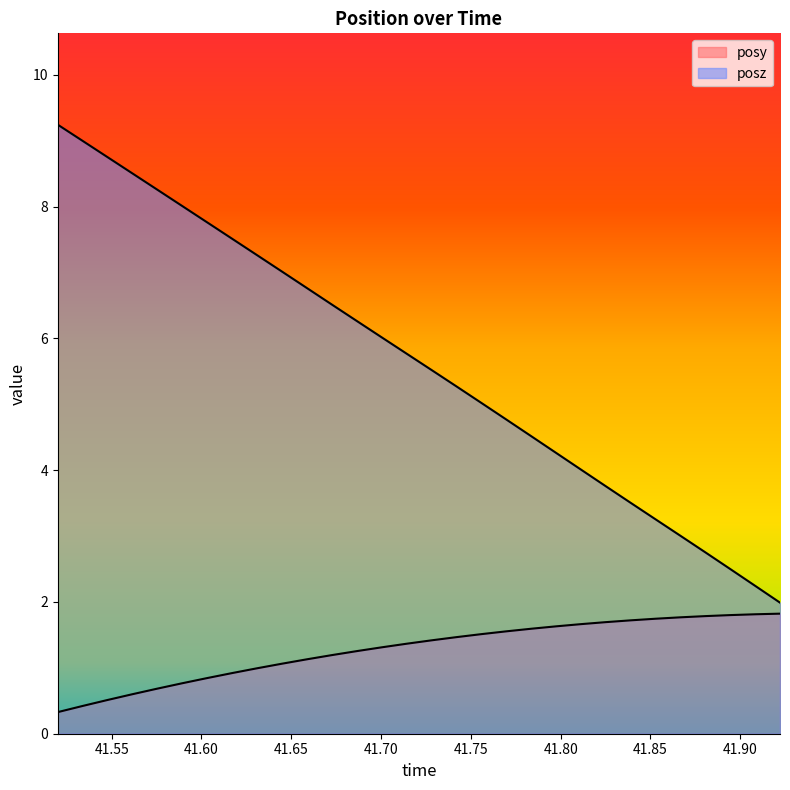

What position from the right is 41.64478?

21